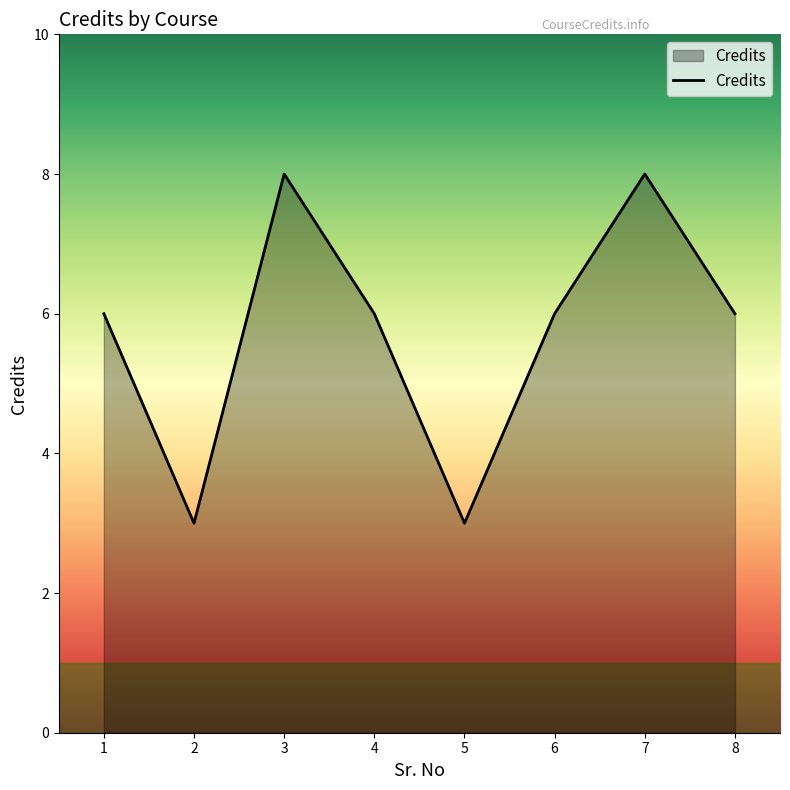

True or false: the data shows 5 at 2.

False